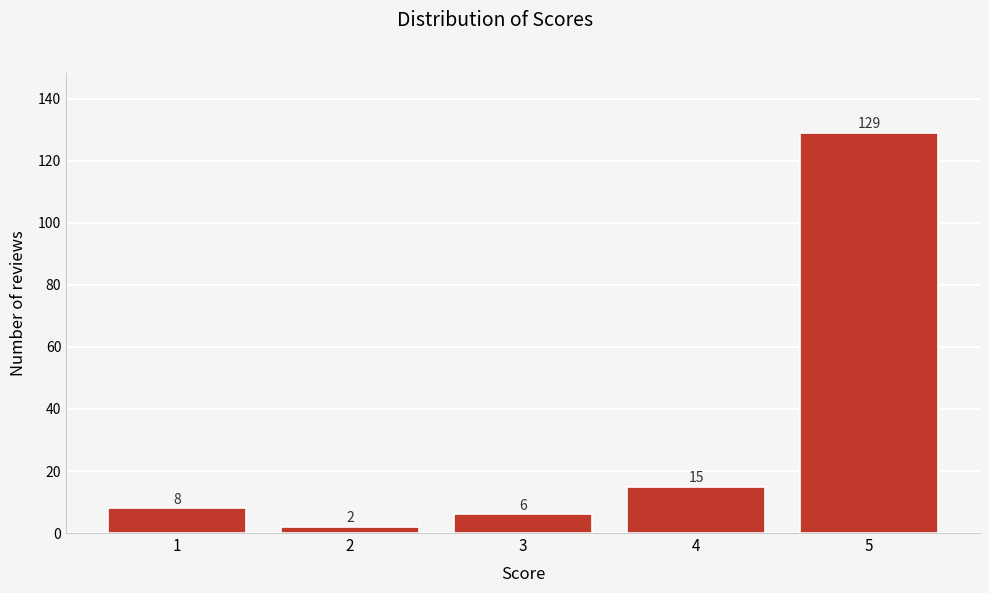

Reading left to right, list all the values displayed in this chart.

1=8	2=2	3=6	4=15	5=129